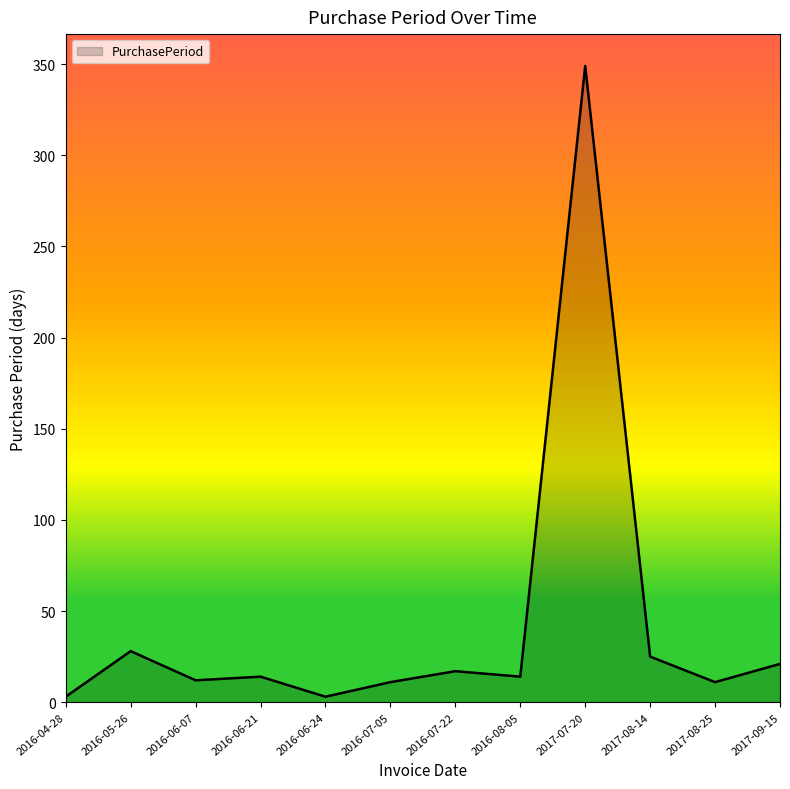

What is the change in value from 2016-07-22 to 2017-07-20?

+332